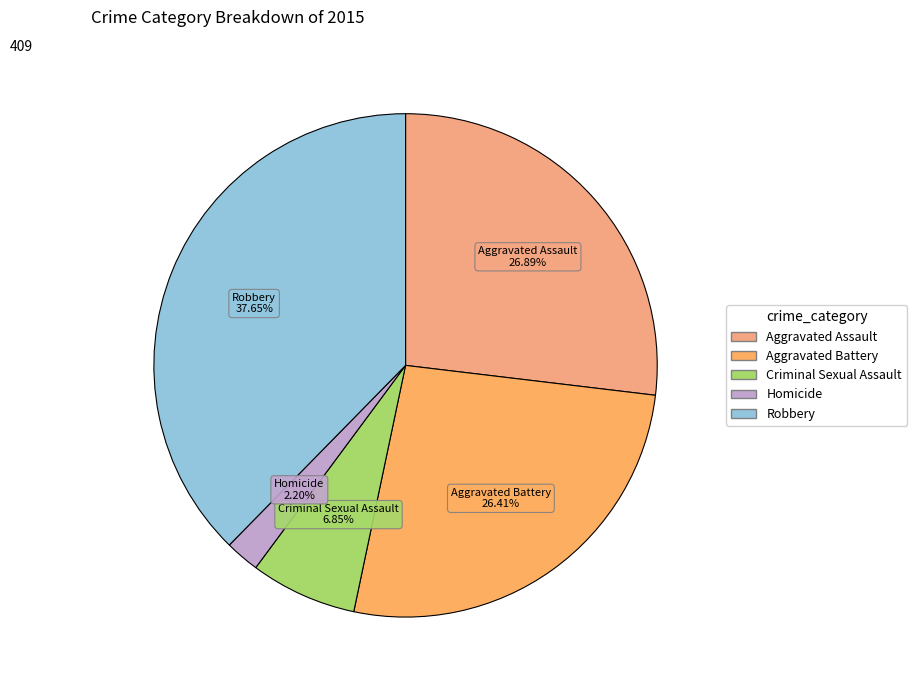

To the nearest percent, what percentage of the pie is Aggravated Battery?

26%